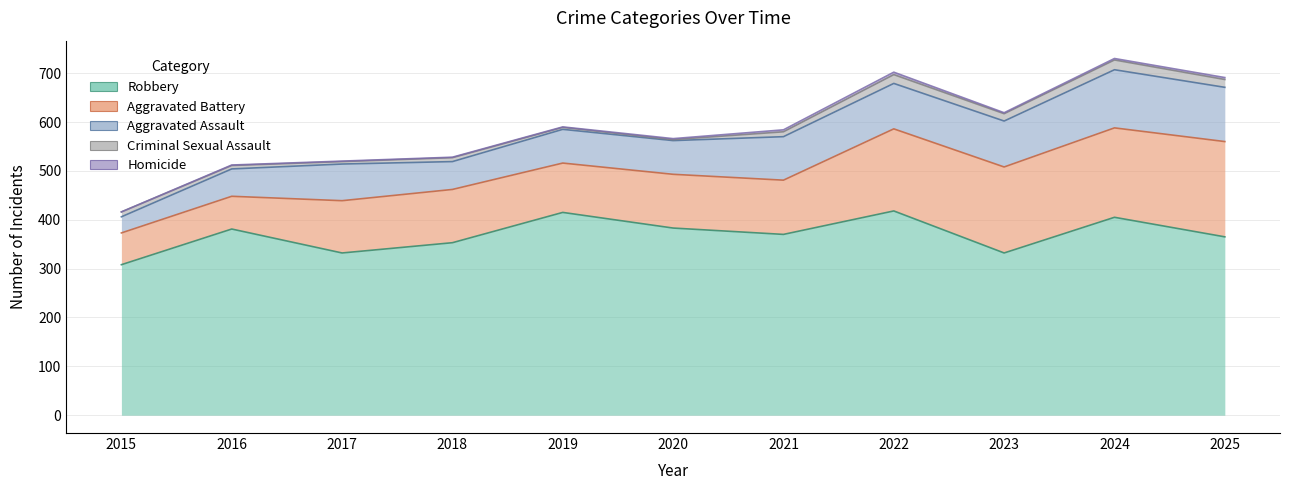

Rank the series at 2015 from highest to lowest value.

Robbery, Aggravated Battery, Aggravated Assault, Criminal Sexual Assault, Homicide